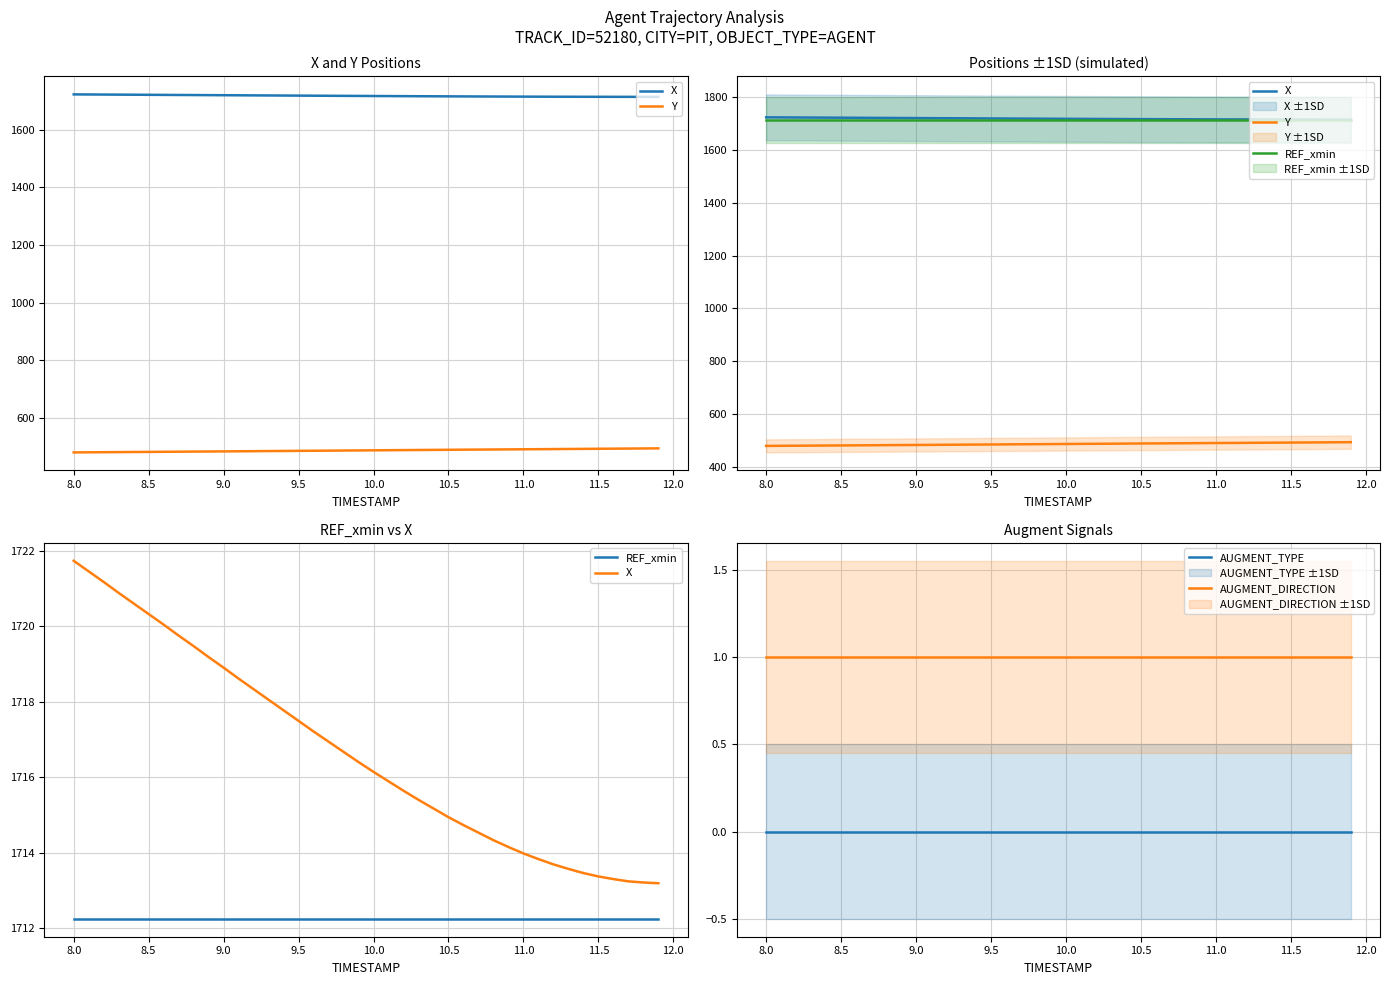

The AUGMENT_TYPE series shows 0 at 11.5. True or false?

True